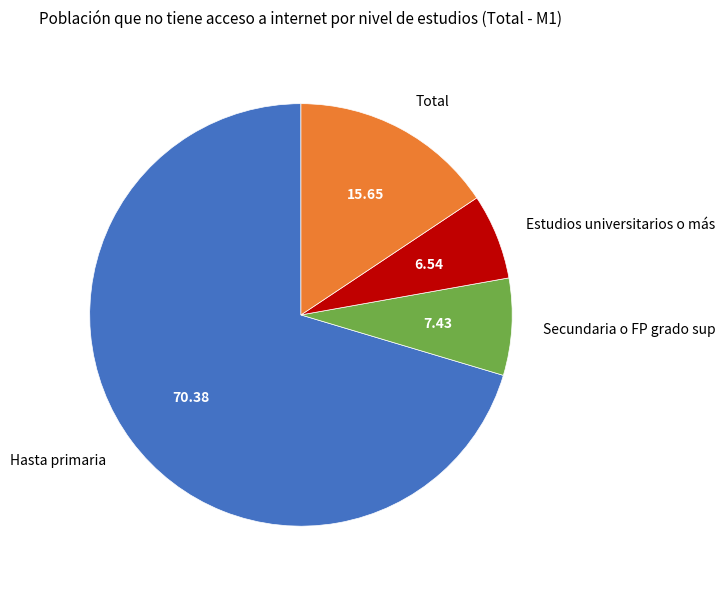

How many slices are in this pie chart?

4